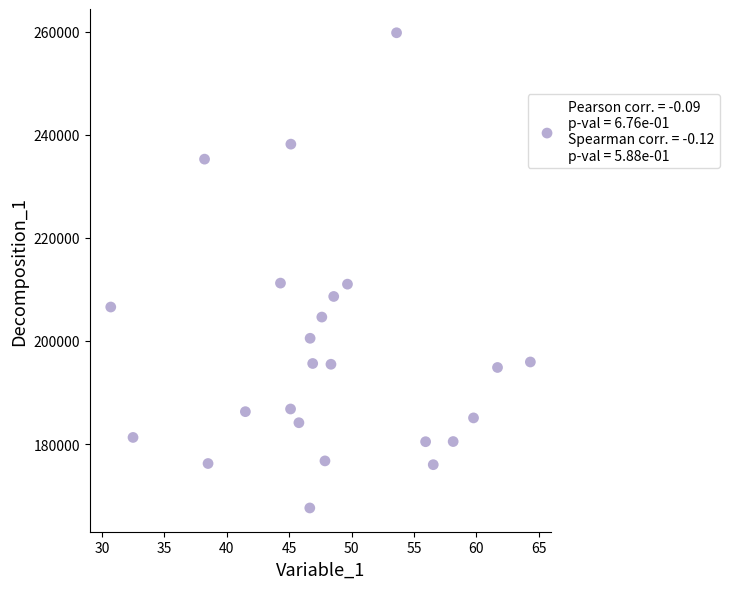

What is the range of Y values (max minus min)?

92150